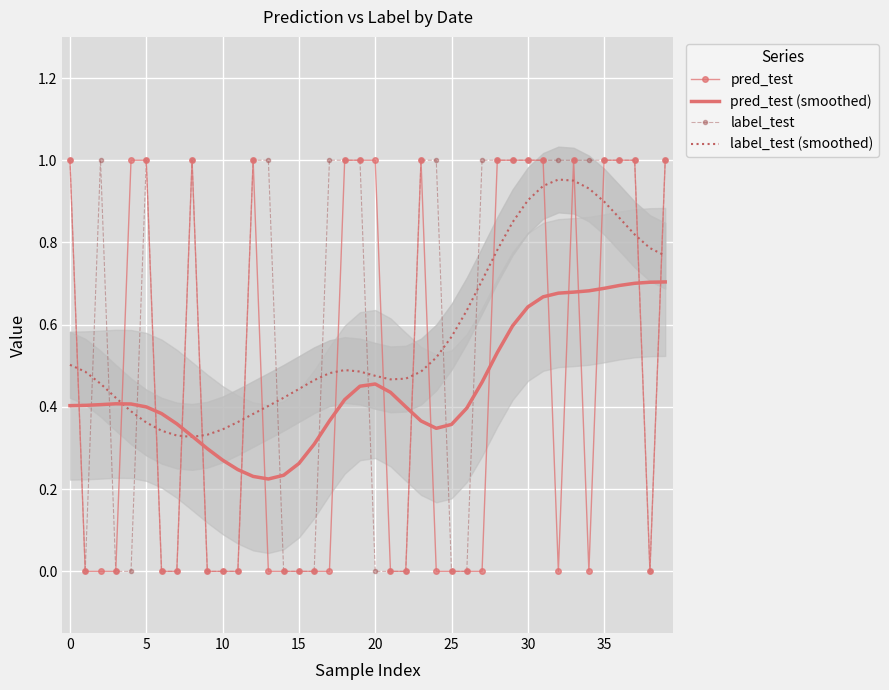

True or false: pred_test (smoothed) and label_test intersect in this chart.

True